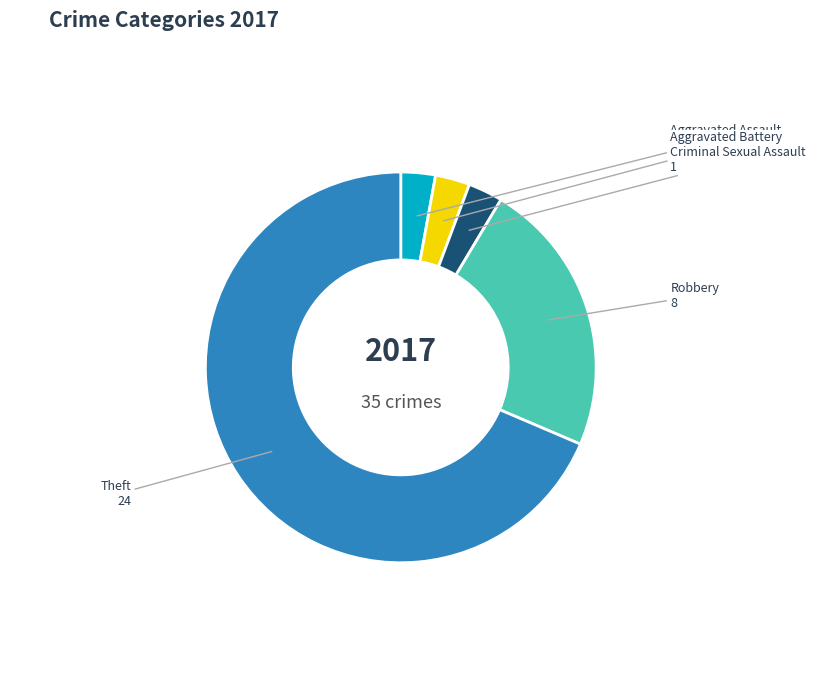

Which category has the biggest portion of the pie?

Theft